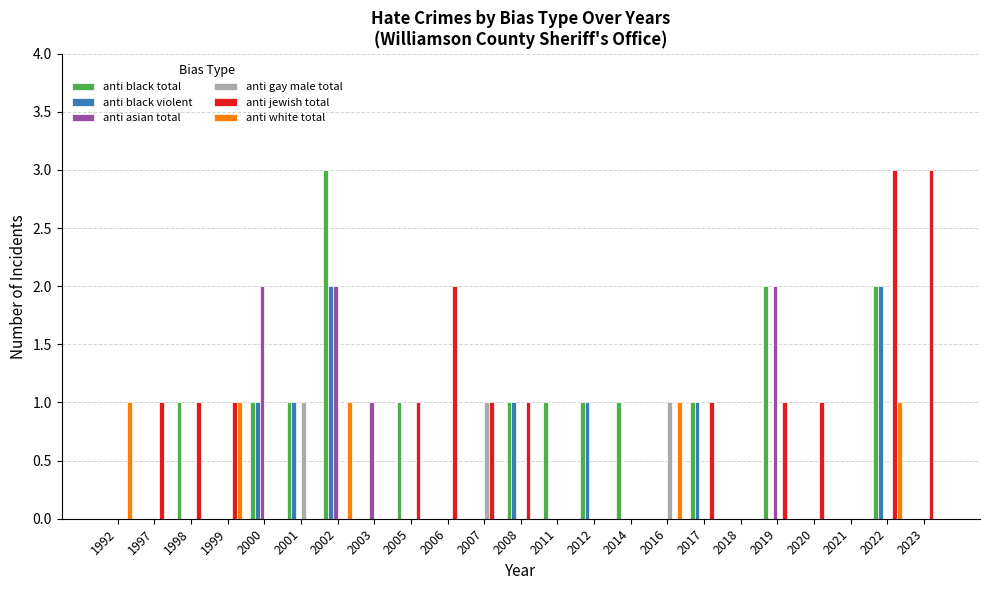

What is the sum of all anti gay male total values?

3